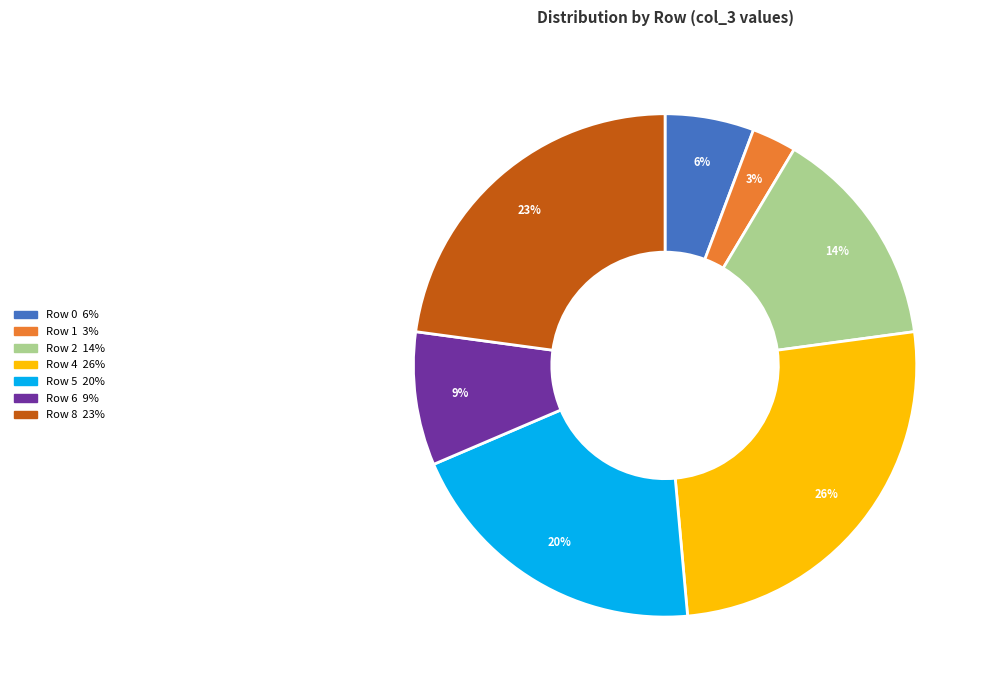

Is there a majority slice in this chart?

No